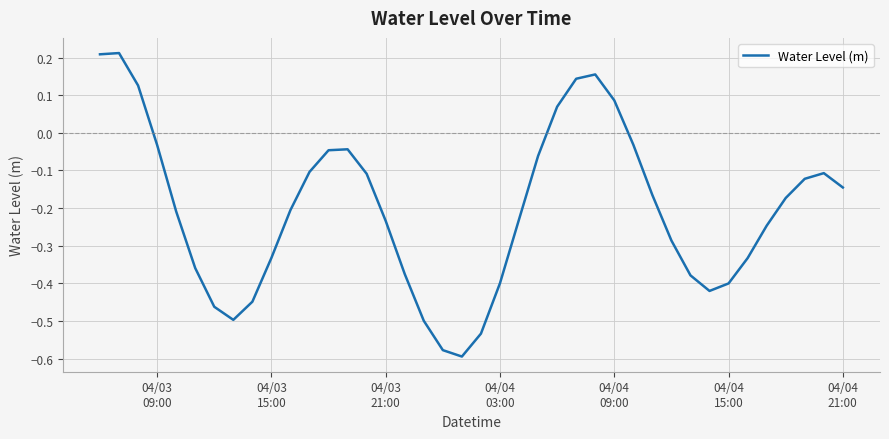

What is the sum of all values?

-8.2